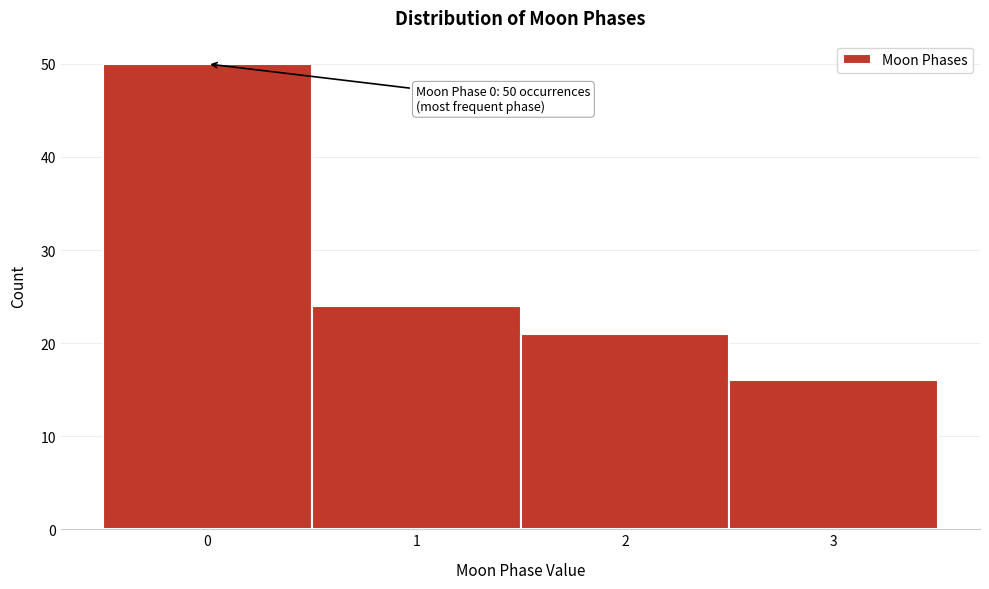

Reading left to right, what are all the values shown in this chart?

0=50	1=24	2=21	3=16